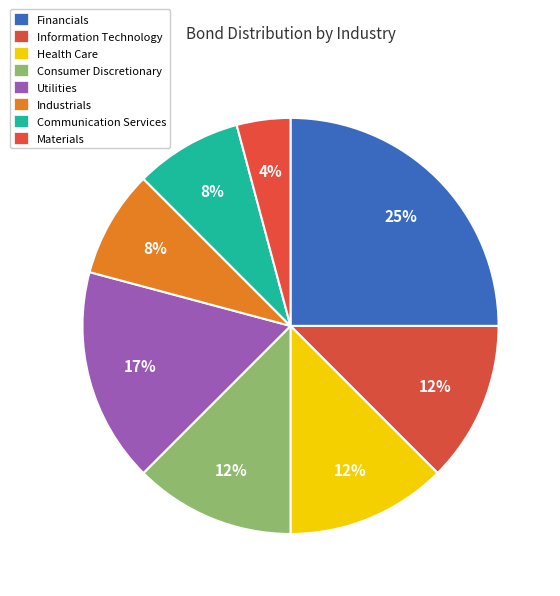

Count the number of slices in the pie.

8